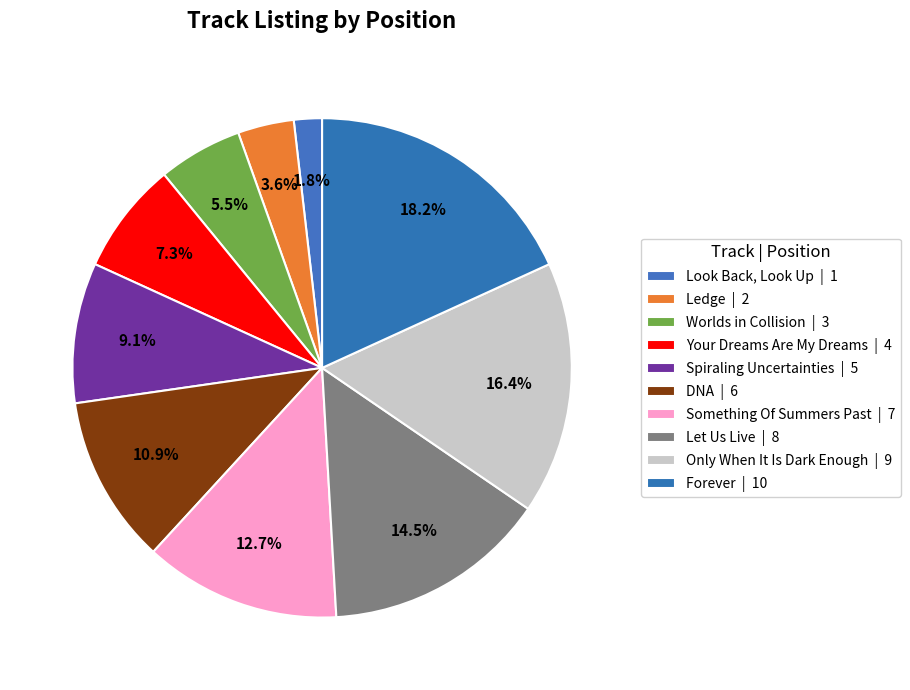

Count the number of slices in the pie.

10